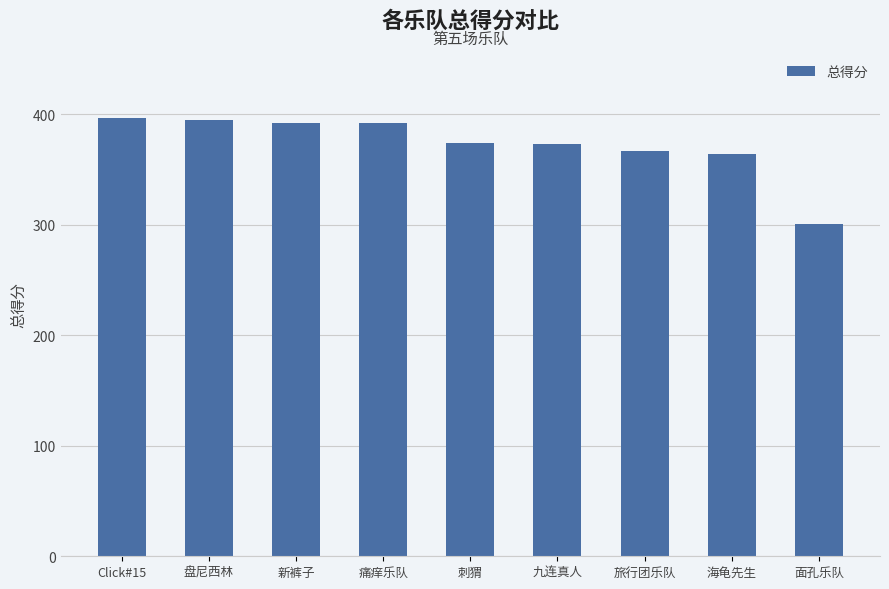

What is the minimum value shown in the chart?

301